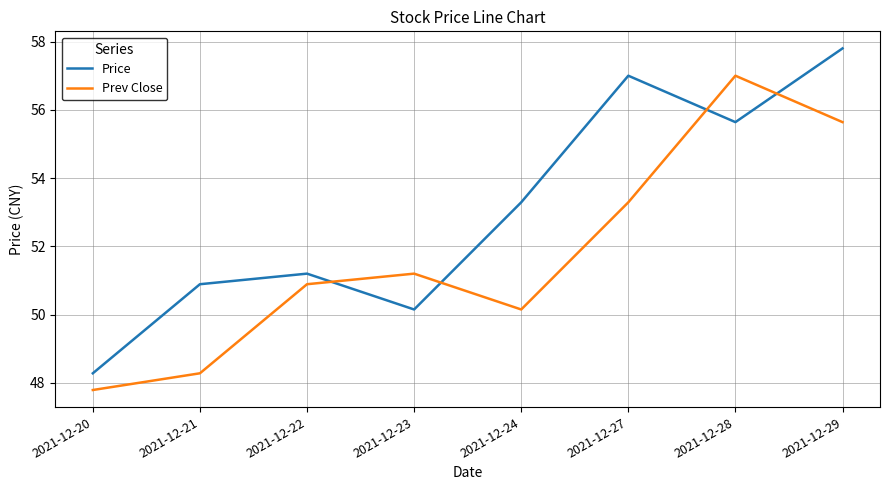

Between which two adjacent categories do Price and Prev Close first intersect?

2021-12-22 and 2021-12-23